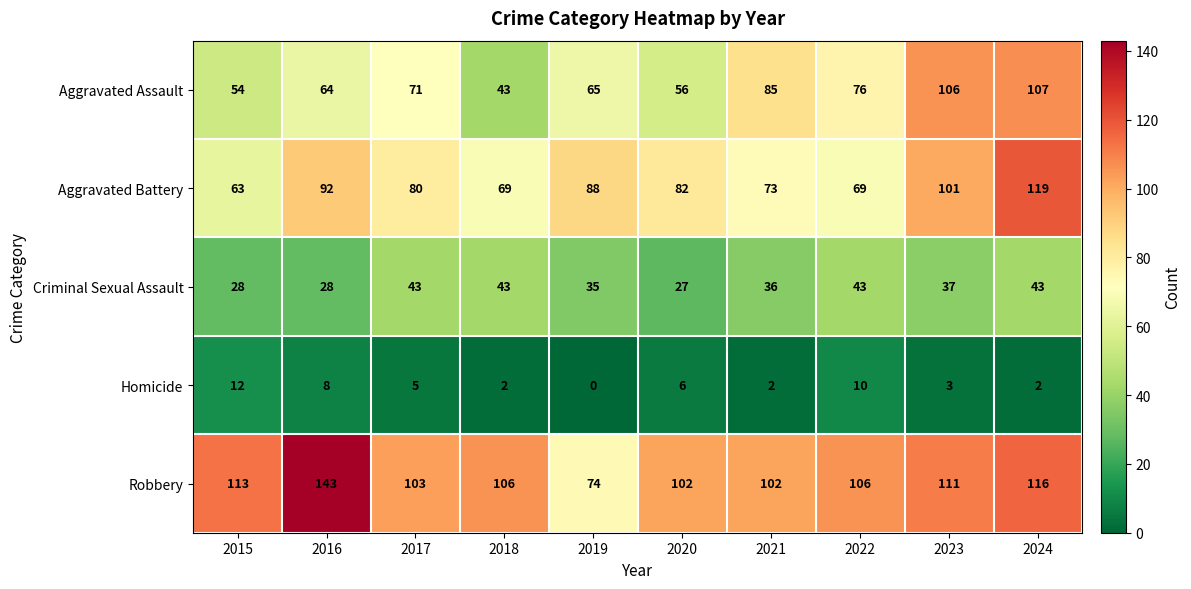

Which series has the widest spread of values?

Robbery